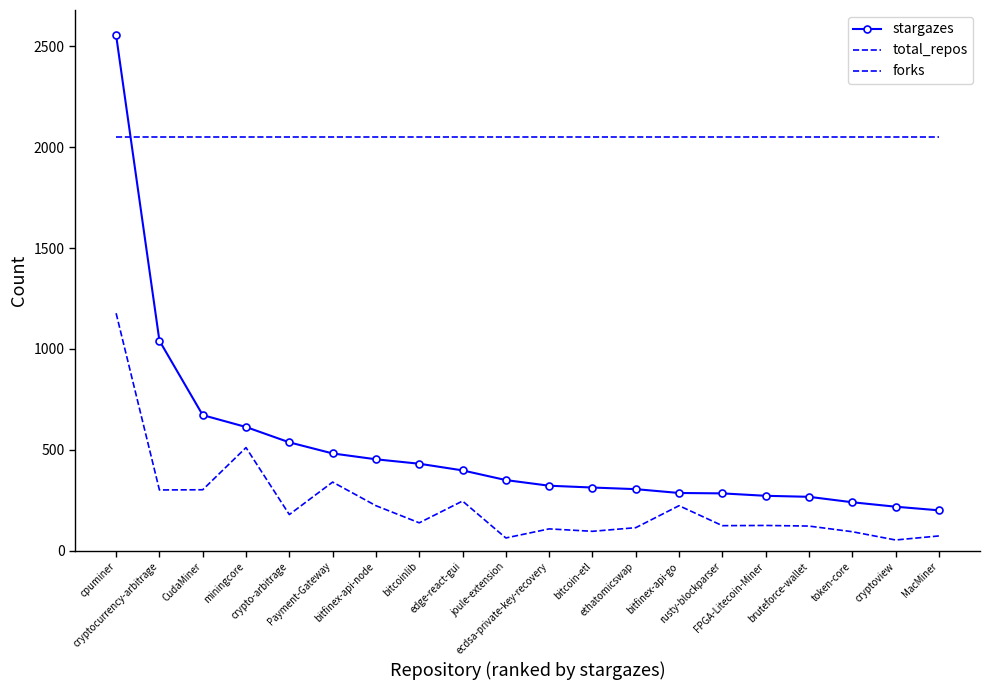

What are all the series names shown in the legend?

stargazes, total_repos, forks